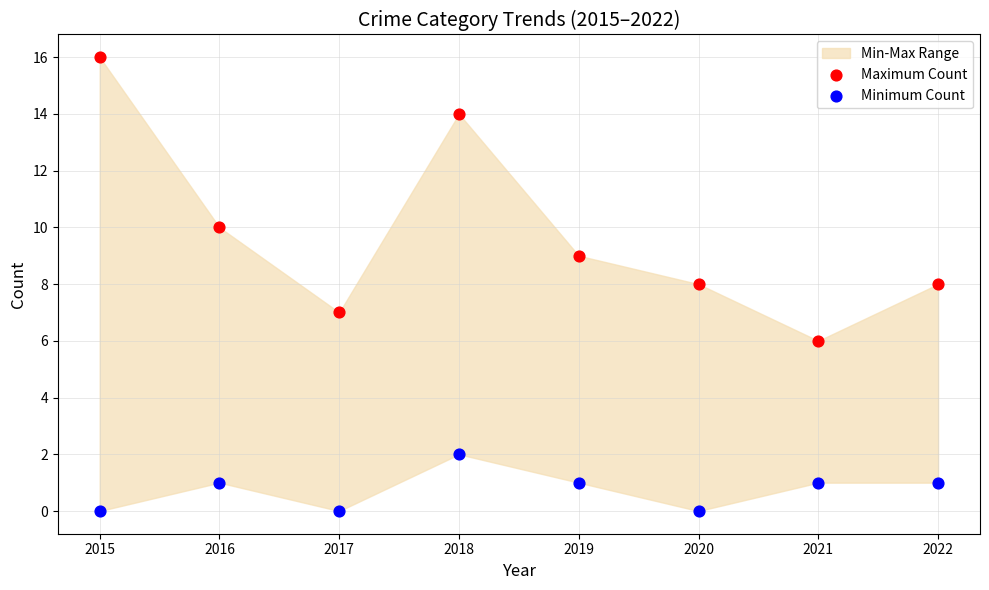

Across all data points, what is the range of Y values (max minus min)?

16